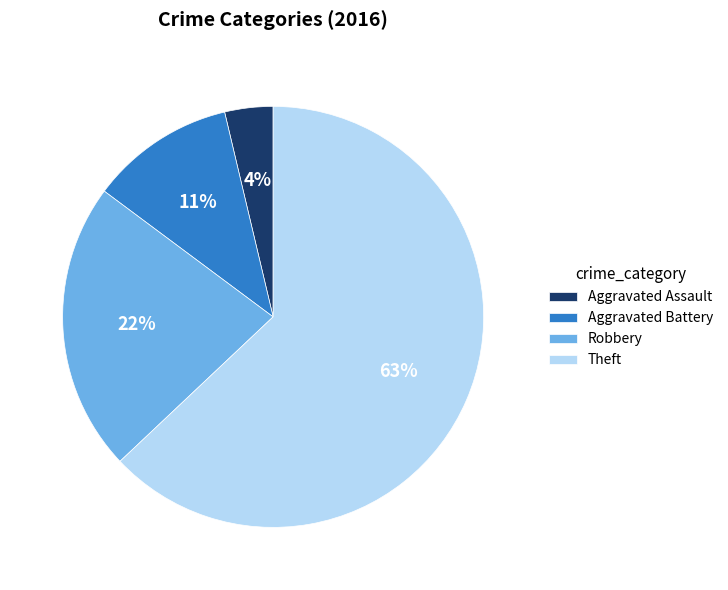

Which slice is the largest?

Theft